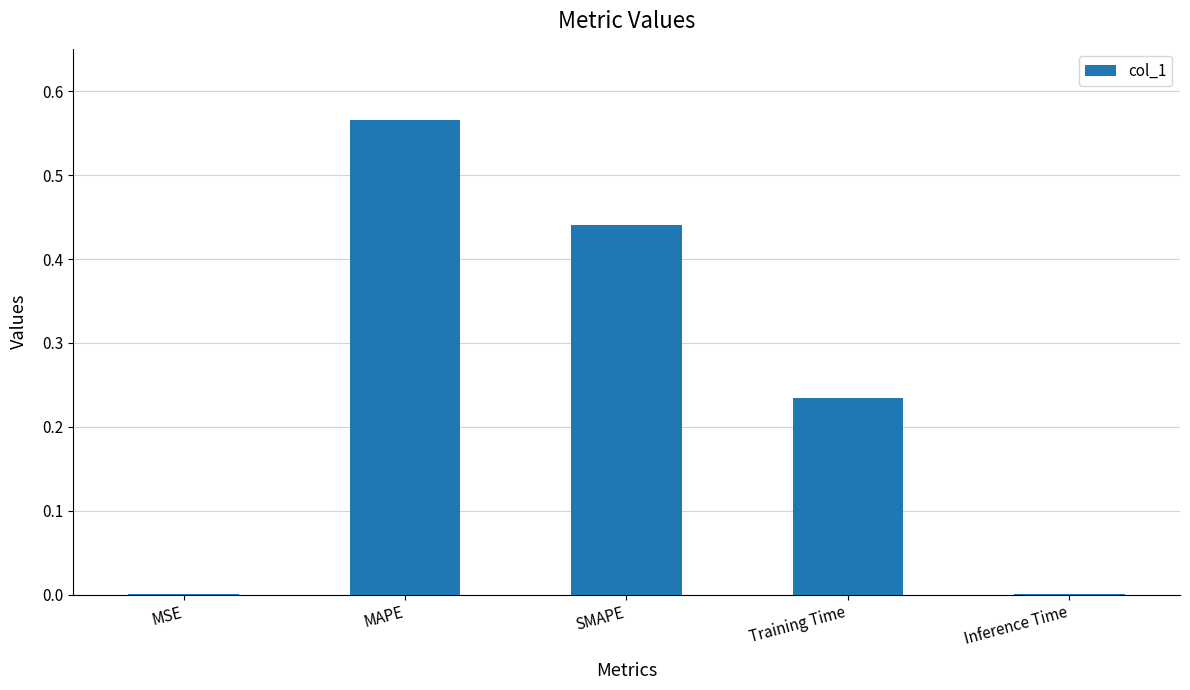

What is the difference between the values at Training Time and MAPE?

0.3